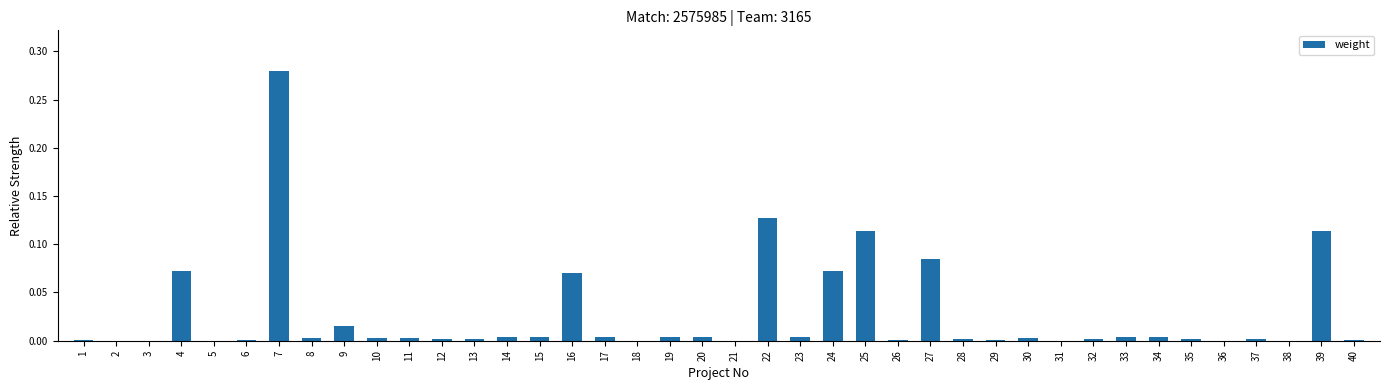

Count the number of categories in the chart.

40